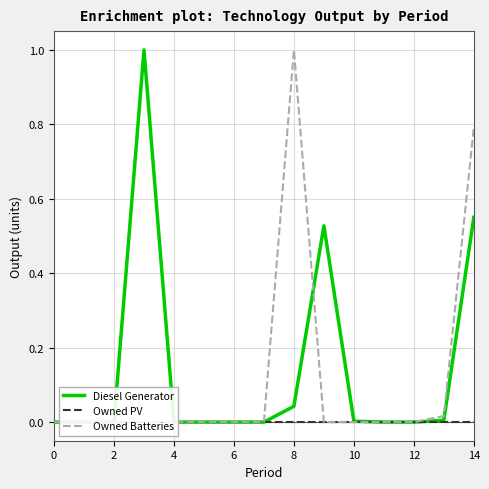

Reading left to right, extract all data points from this chart.

Diesel Generator: 0.0	0.0	0.0	1.0	0.0	0.0	0.0	0.0	0.0	0.5	0.0	0.0	0.0	0.0	0.6
Owned PV: 0.0	0.0	0.0	0.0	0.0	0.0	0.0	0.0	0.0	0.0	0.0	0.0	0.0	0.0	0.0
Owned Batteries: 0.0	0.0	0.0	0.0	0.0	0.0	0.0	0.0	1.0	0.0	0.0	0.0	0.0	0.0	0.8